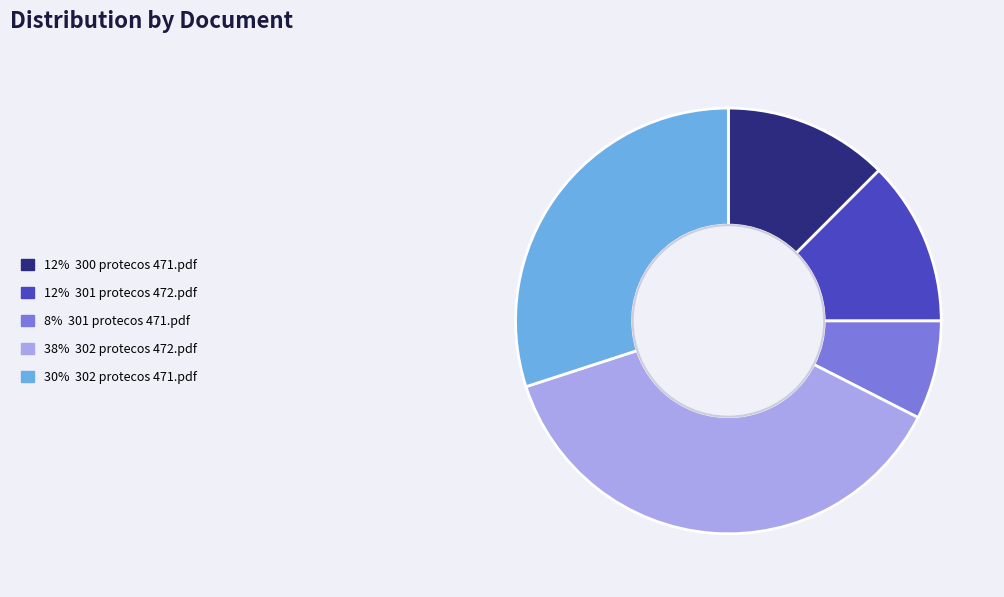

How many slices are in this pie chart?

5